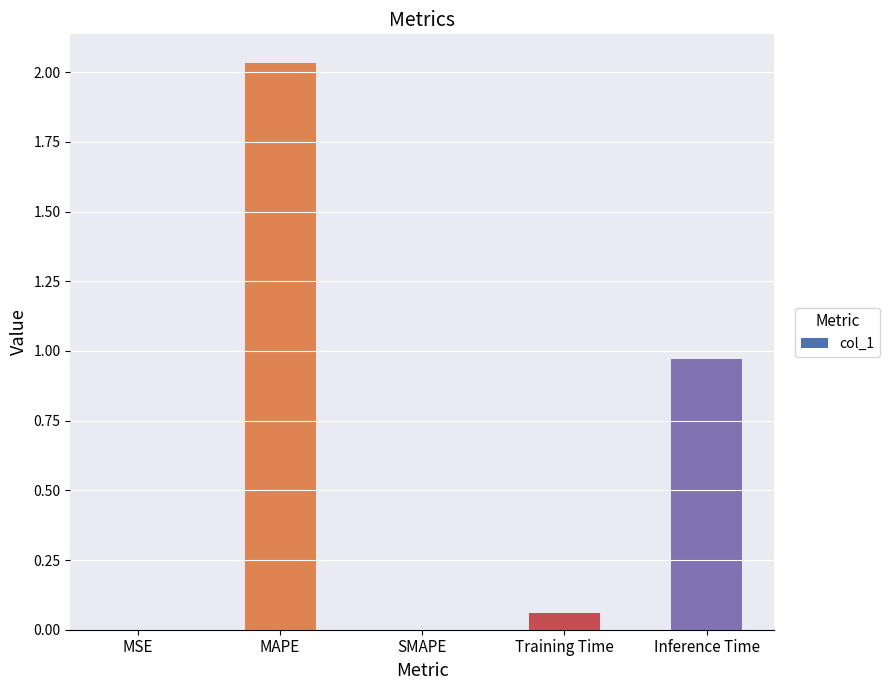

True or false: the data shows 0.0 at SMAPE.

True